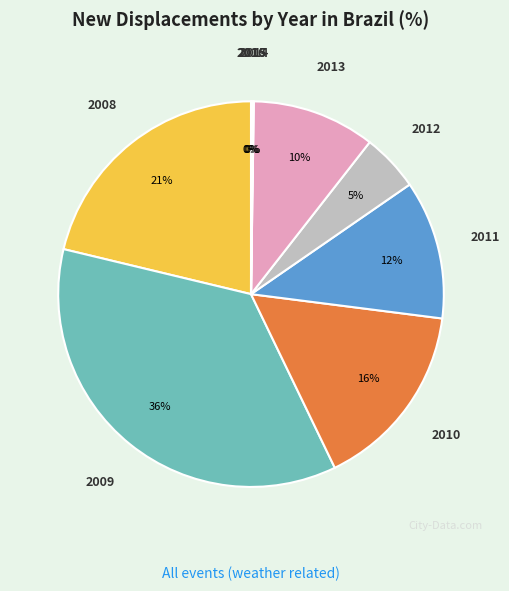

Is it true that 2010 is 16% of the pie?

True